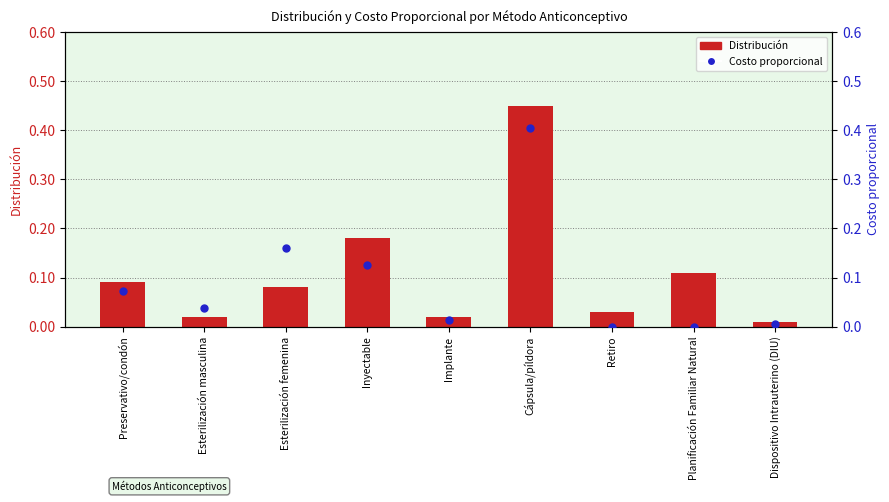

Which series has the largest total across all categories?

Distribución